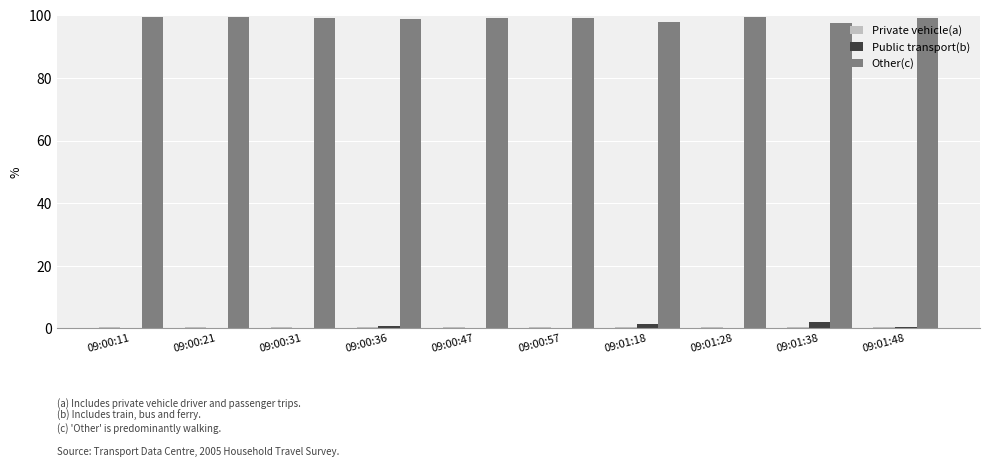

The Public transport(b) series shows 0.1 at 09:01:28. True or false?

True